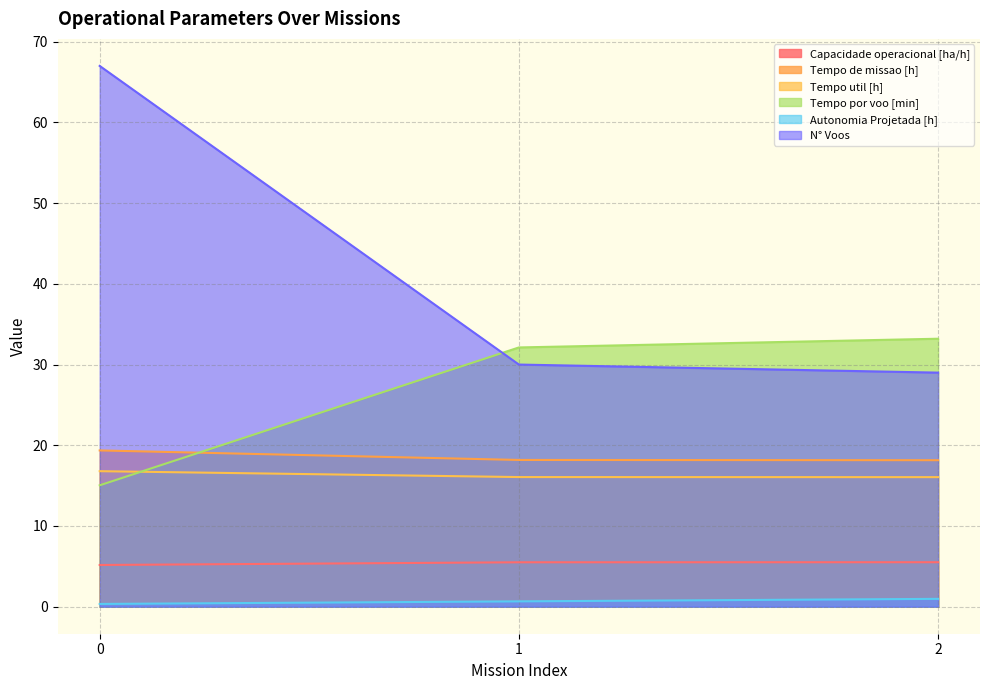

At 1, list the series in order from largest to smallest.

Tempo por voo [min], N° Voos, Tempo de missao [h], Tempo util [h], Capacidade operacional [ha/h], Autonomia Projetada [h]